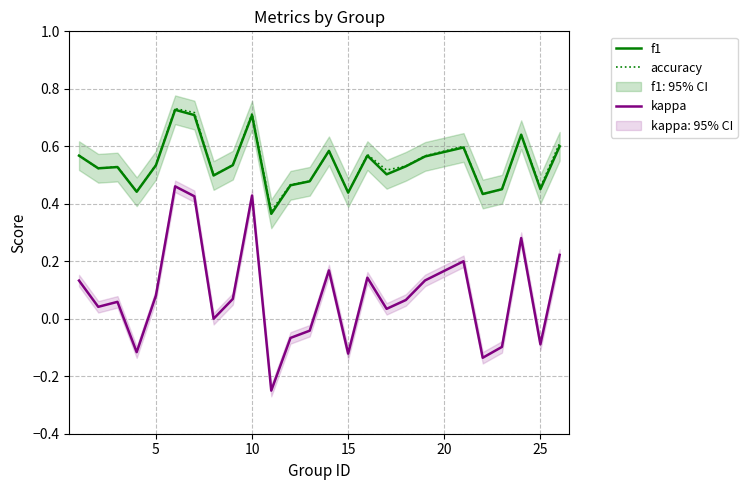

The value of accuracy at 15 is 0.7. True or false?

False